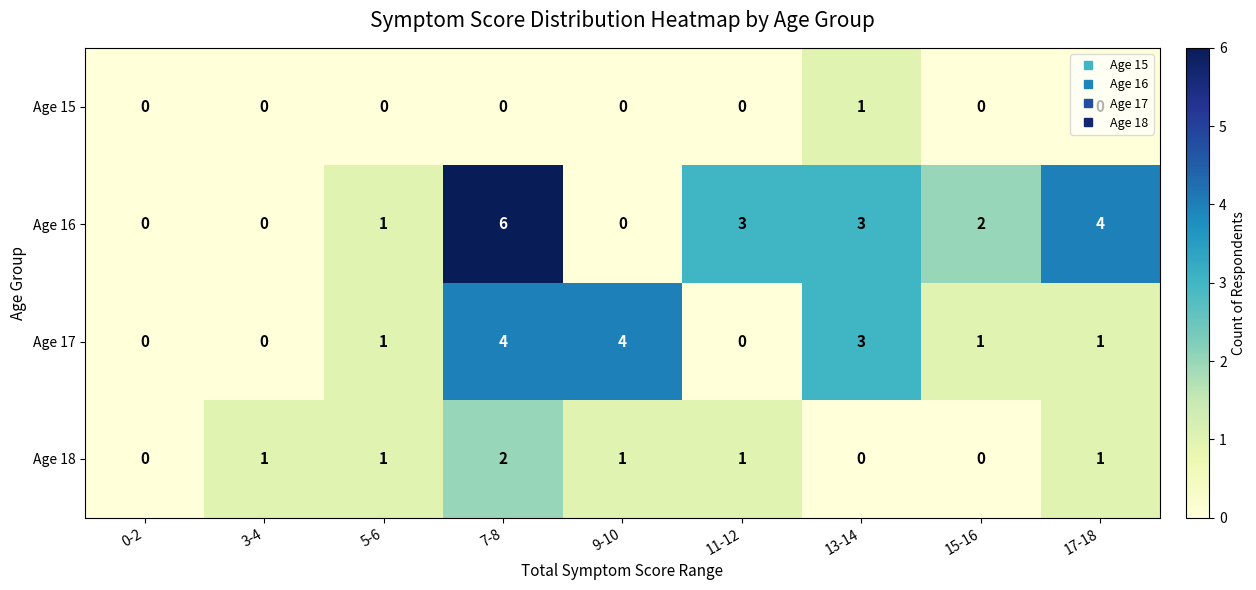

How many data points in Age 16 are less than 2?

4